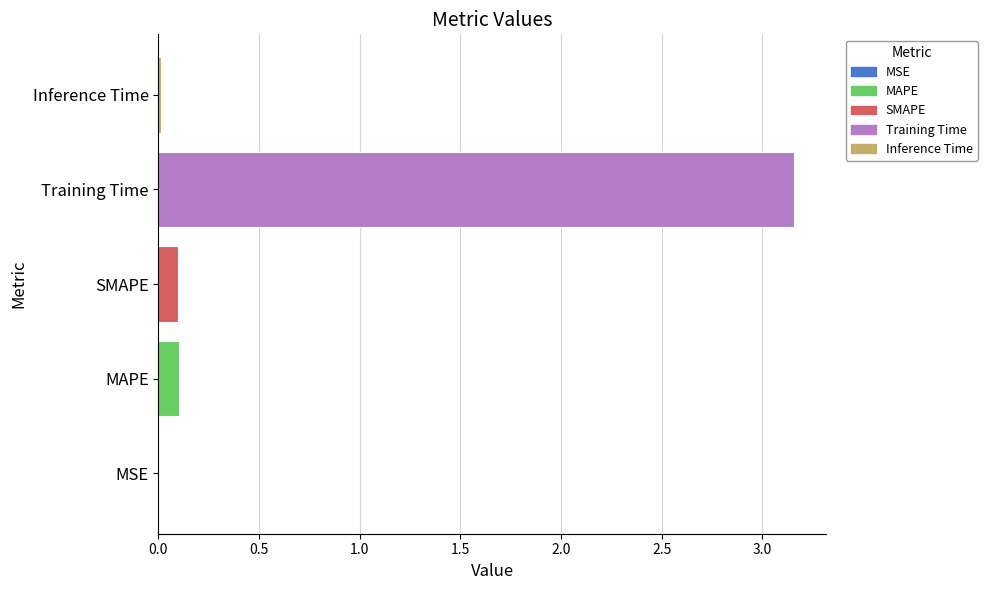

Are the bars horizontal?

Yes